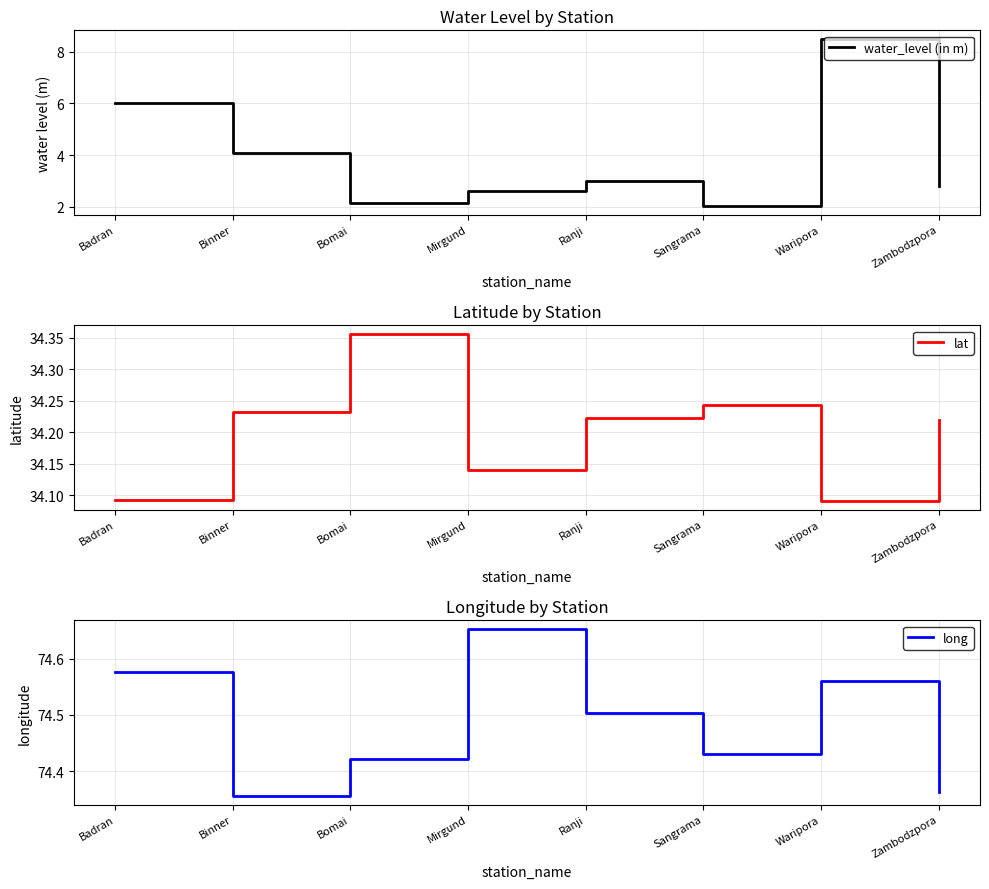

Does the chart have visible grid lines?

Yes